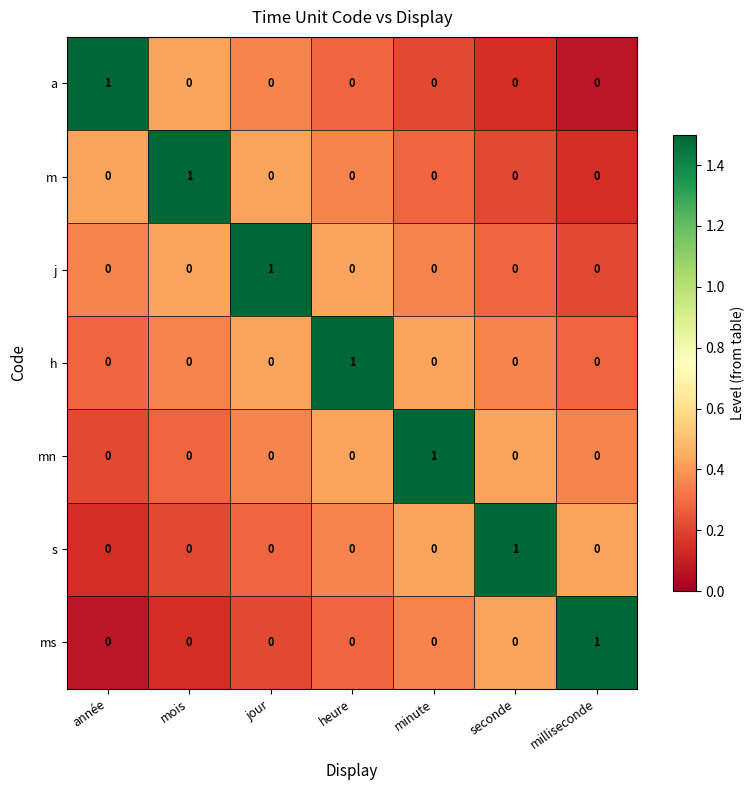

Is it true that h equals 0 at milliseconde?

True